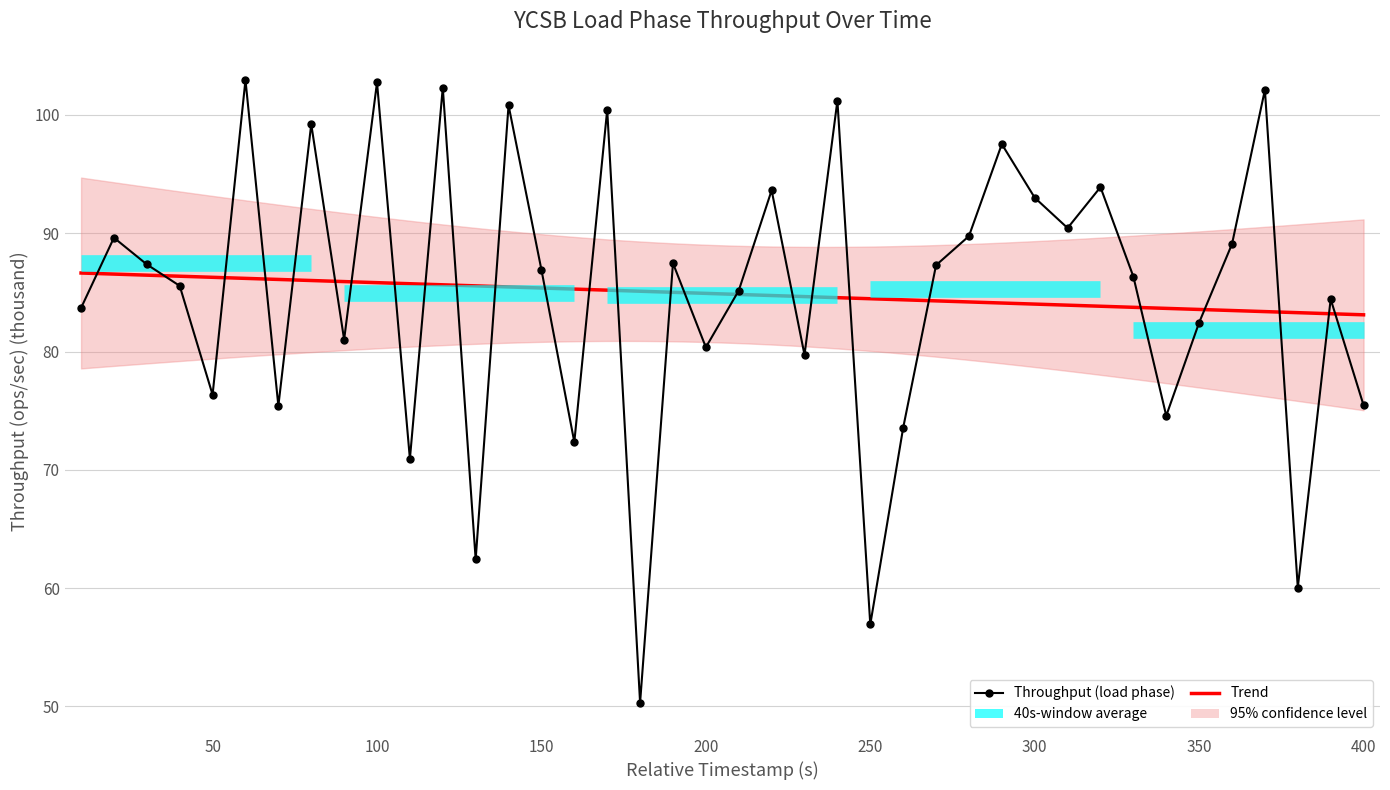

What is the sum of the values at 170 and 40?

186.0